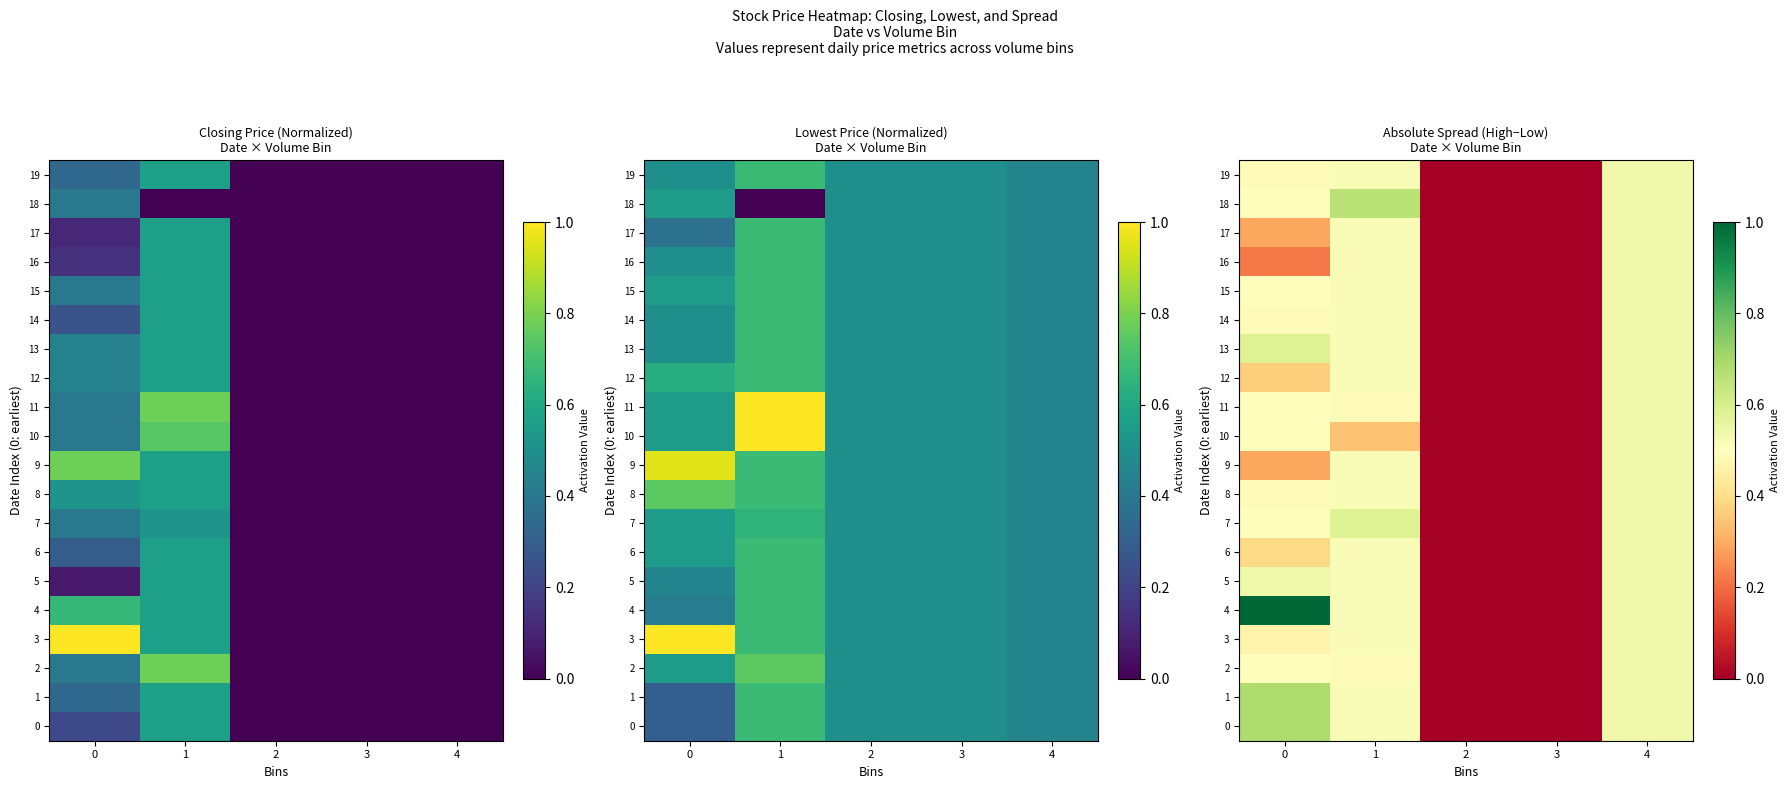

The value of 6 at 1 is 0.9. True or false?

False